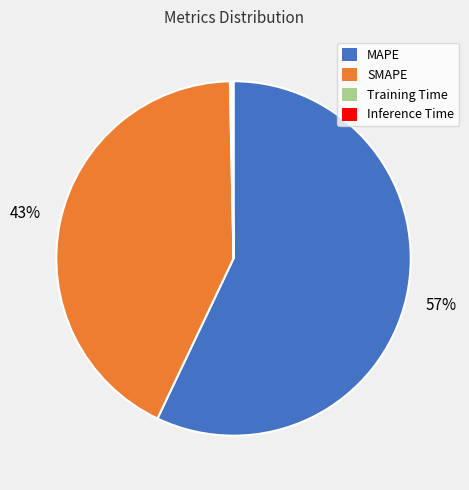

What is the largest slice in the pie chart?

MAPE